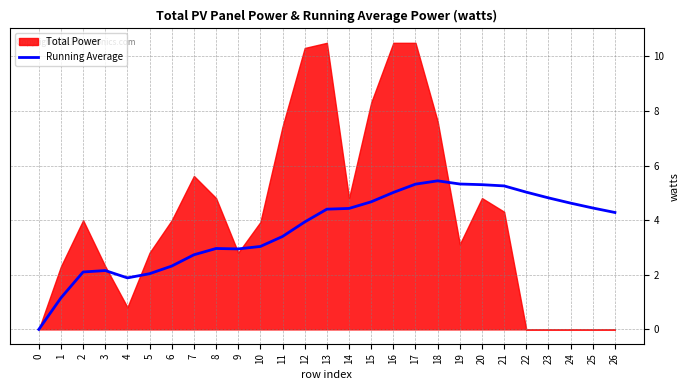

Does the chart display data point markers on the line(s)?

No